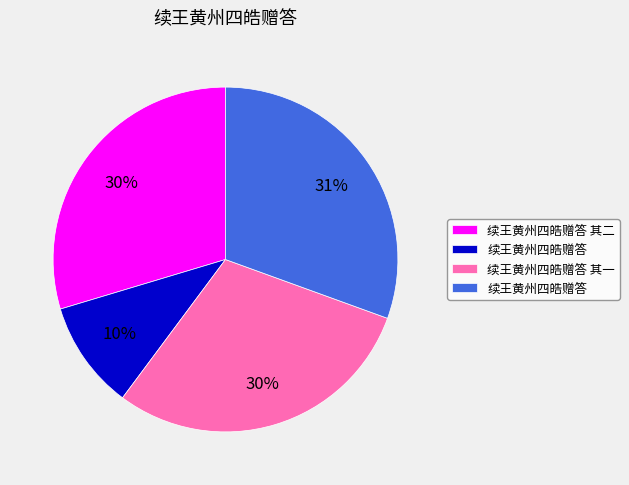

To the nearest percent, what is the average slice percentage?

25%